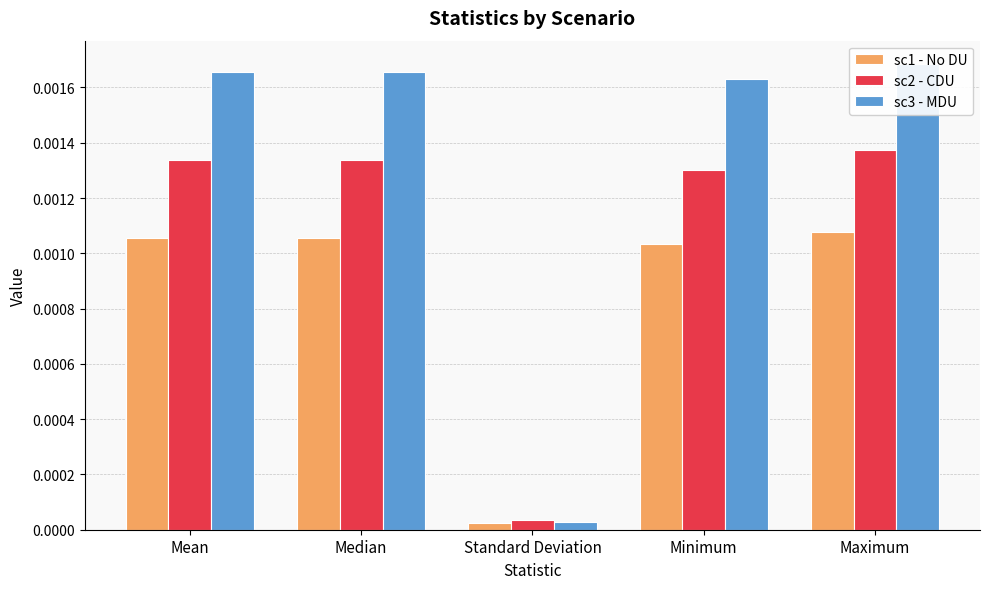

Which series changed the most between Median and Minimum?

sc2 - CDU